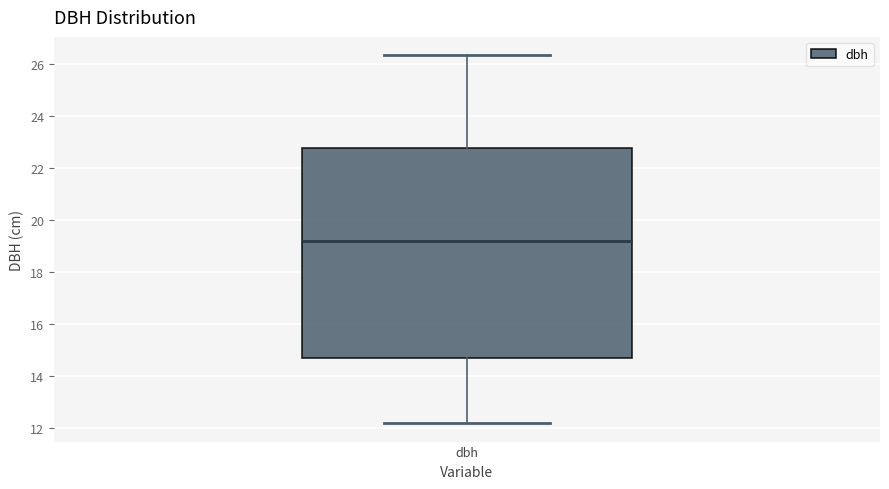

Read this box plot against the y-axis: the position of the median line, the range covered by the box, and the ends of both whiskers. The values are not printed on the chart, so give them approximately, as read against the axis.

median 19.2, box 14.8 to 22.8, whiskers 12.2 to 26.4